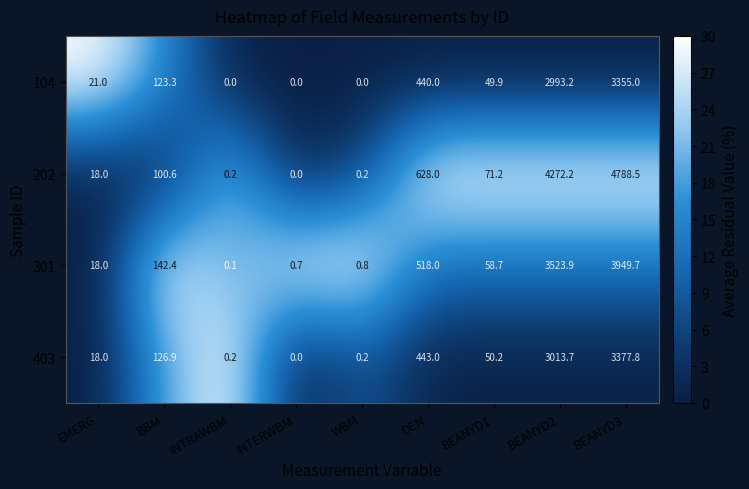

The value of 104 at INTRAWBM is 1176.9. True or false?

False